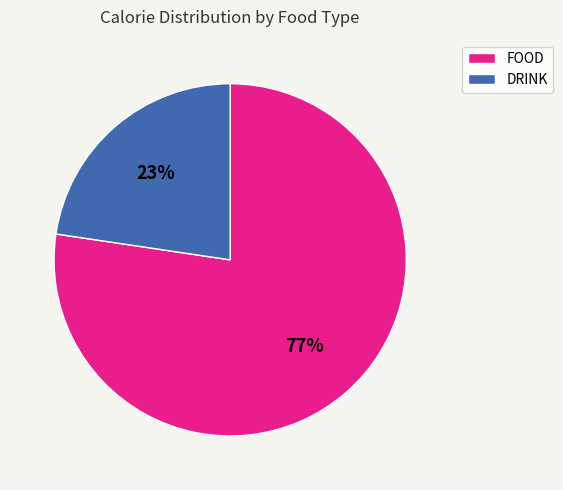

Between DRINK and FOOD, which is larger?

FOOD